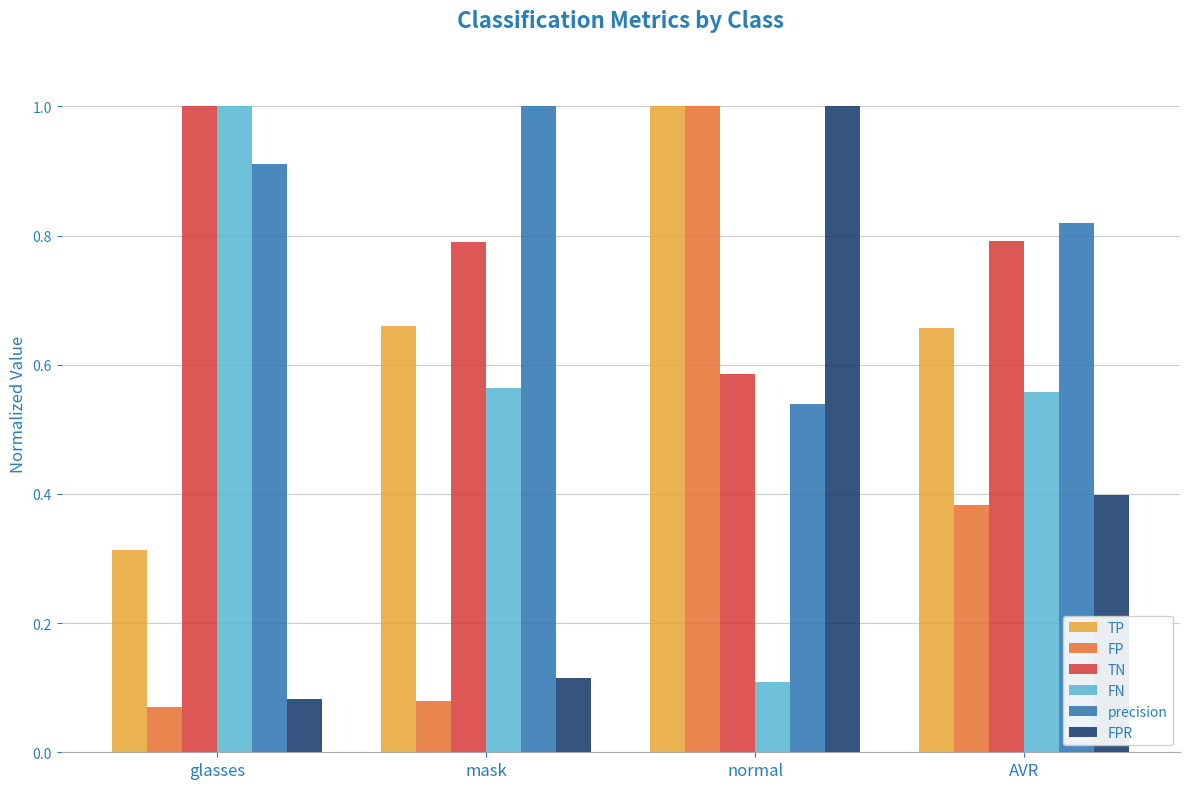

True or false: TN has a value of 0.8 at normal.

False